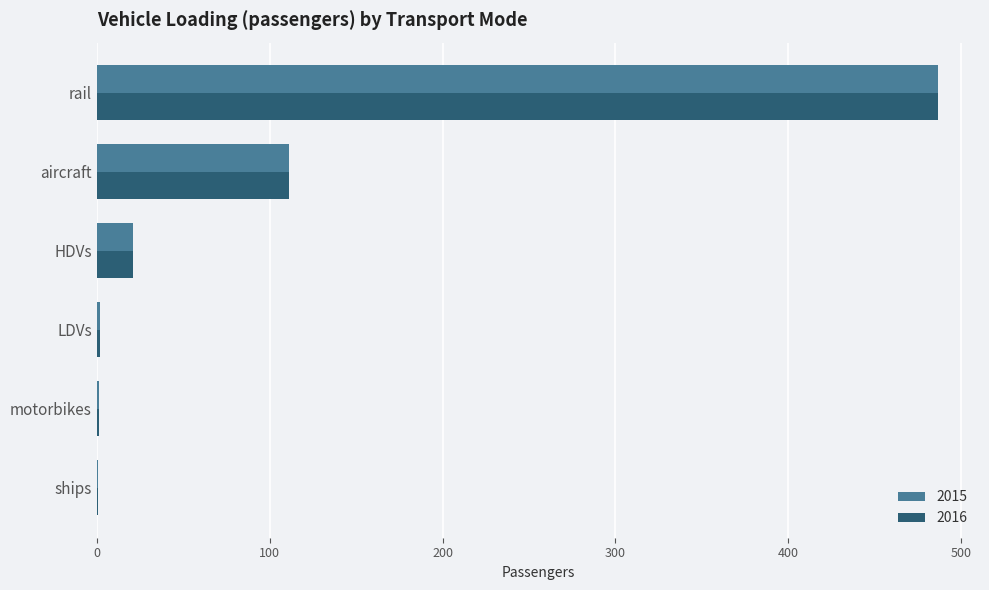

At which category is the sum across all series the highest?

rail